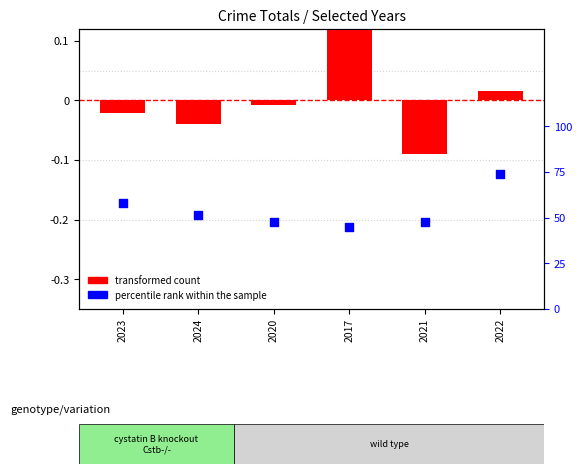

Which series has the widest spread of Y values?

transformed count